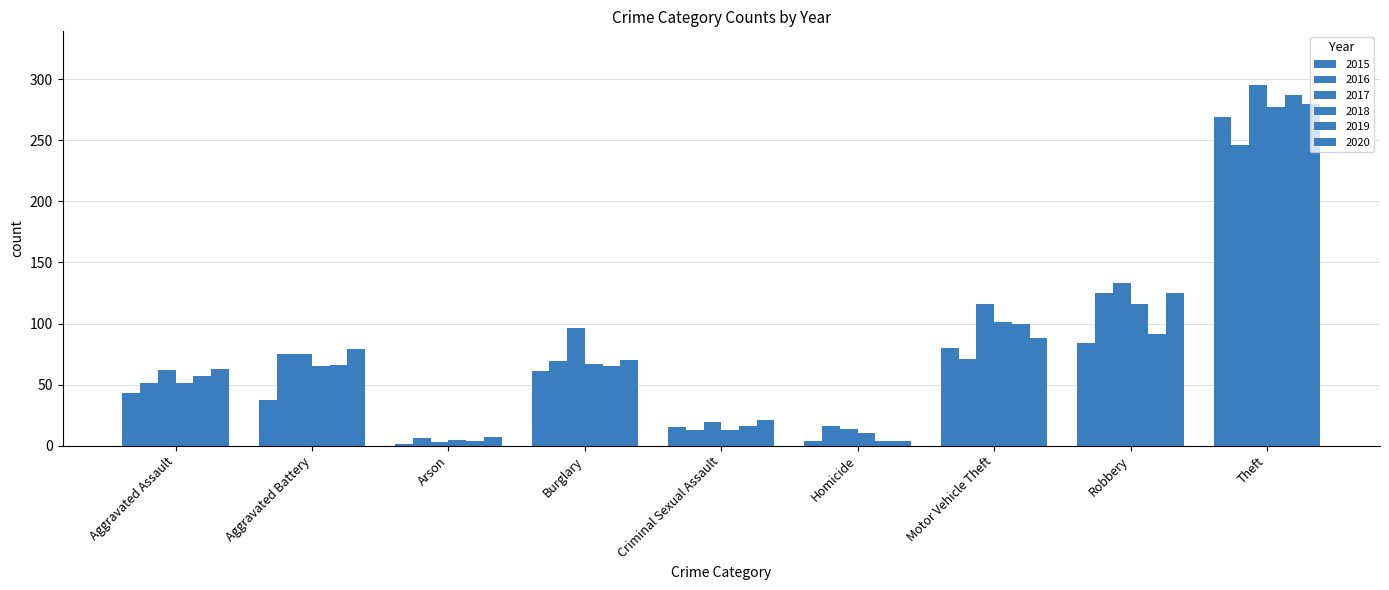

Between Burglary and Homicide, which is larger?

Burglary